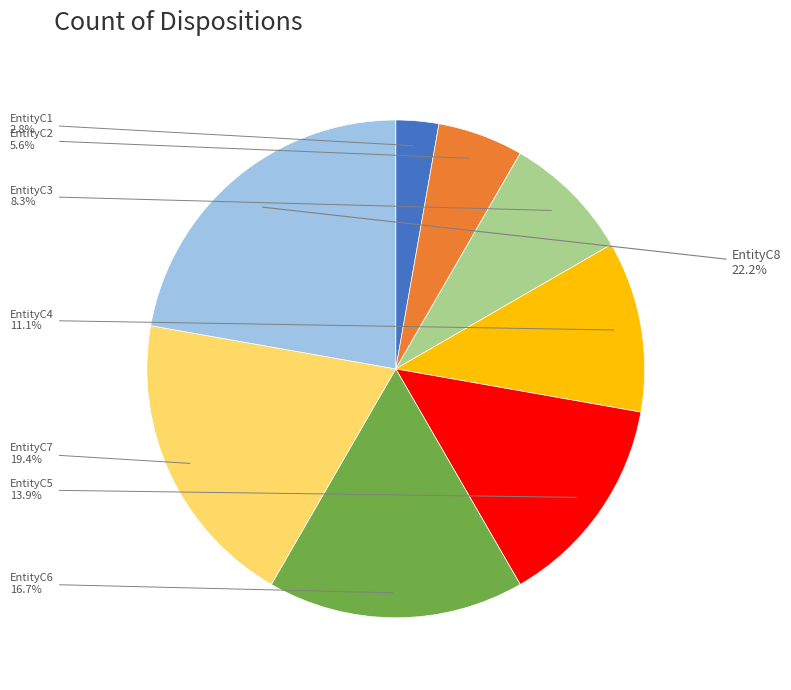

To the nearest percent, what is the combined percentage of EntityC1 and EntityC2?

8%